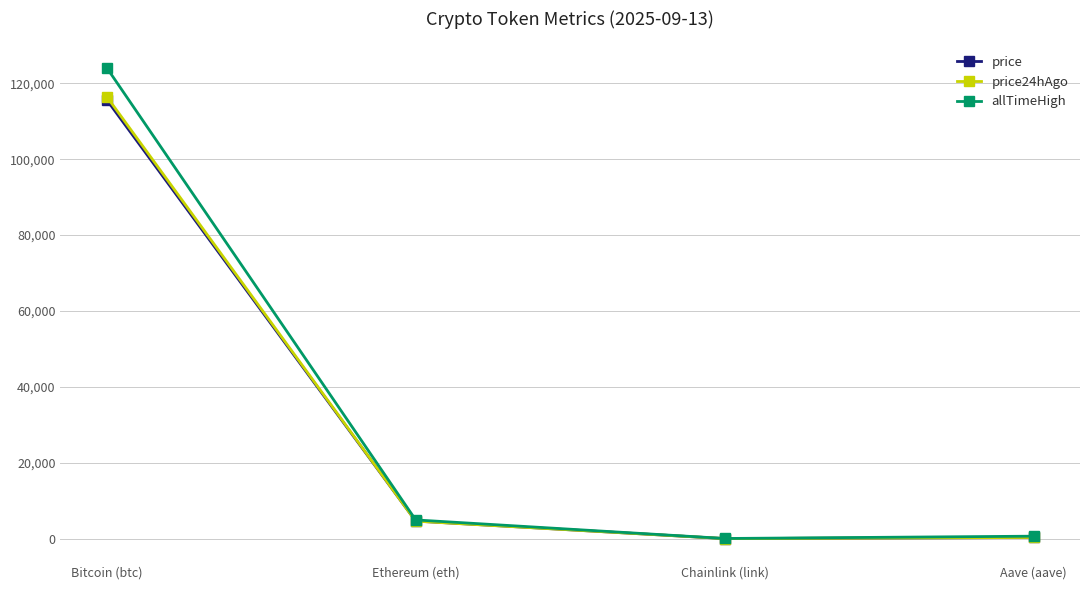

What is the label of the 3rd point from the left?

Chainlink (link)